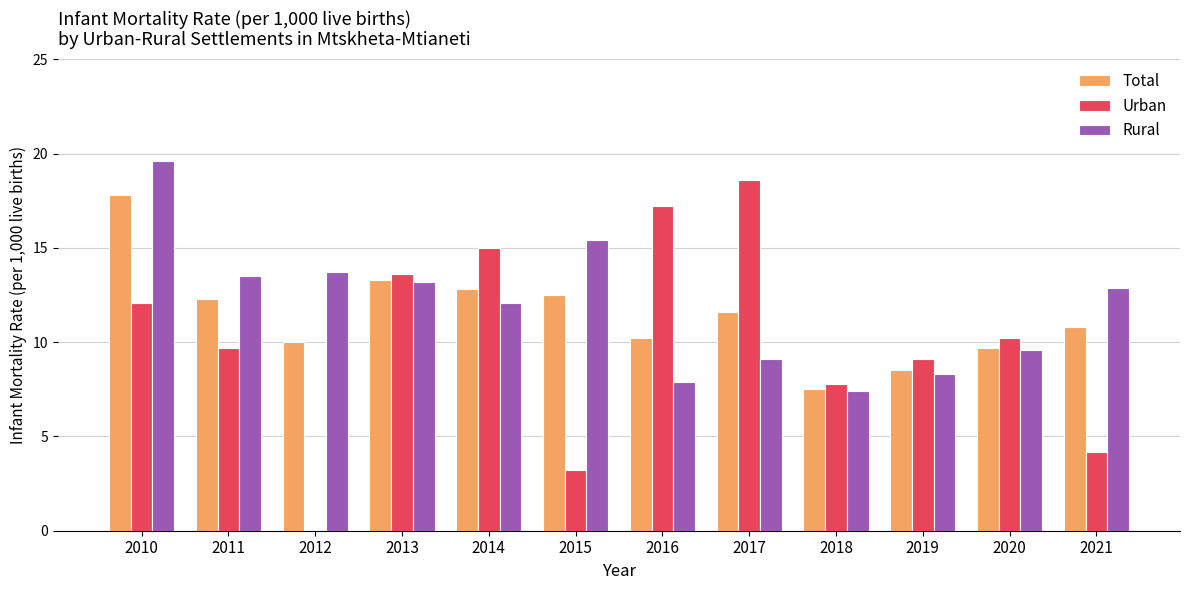

Which series has the largest total across all categories?

Rural